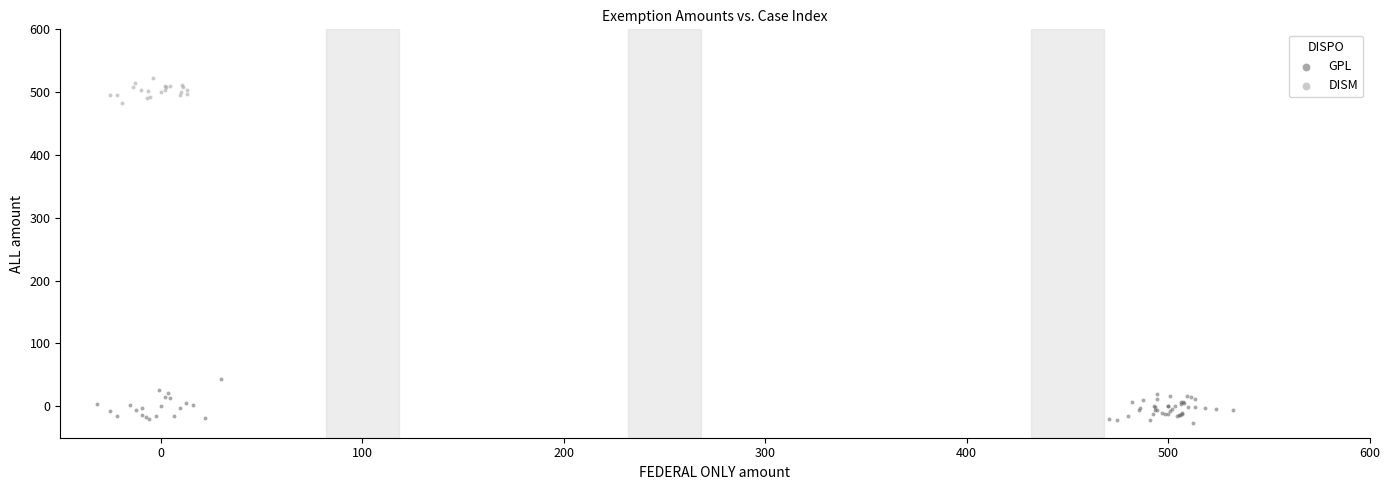

Which series reaches the minimum Y coordinate?

GPL